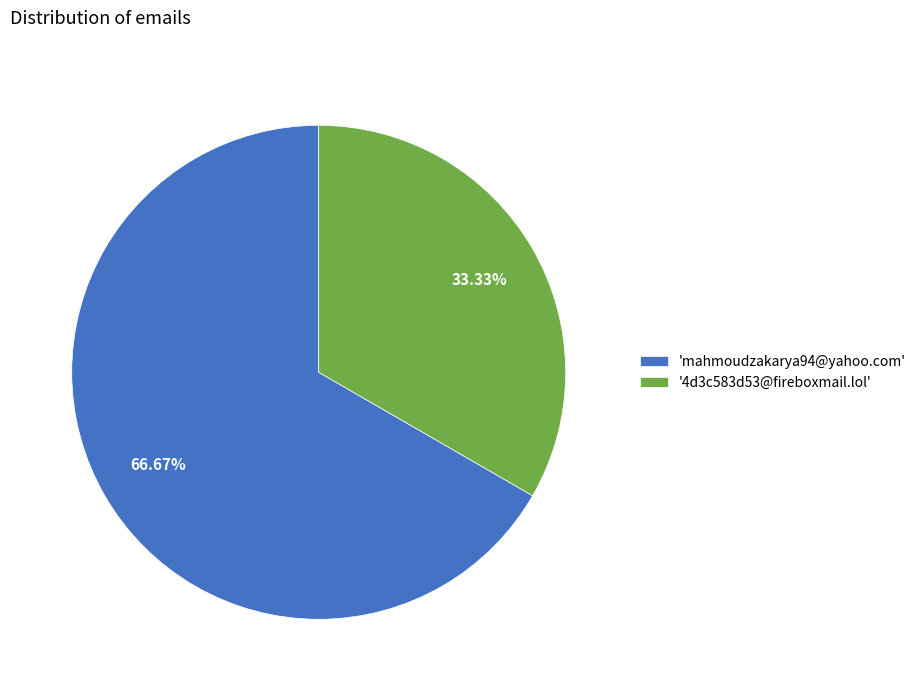

Approximately how many times larger is the value at '4d3c583d53@fireboxmail.lol' compared to 'mahmoudzakarya94@yahoo.com'?

0.5